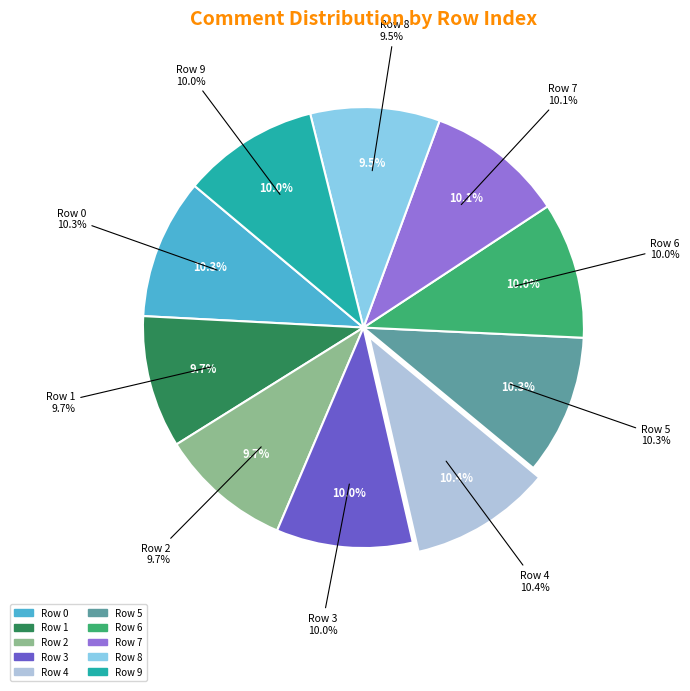

To the nearest percent, what is the combined percentage of Row 3 and Row 5?

20%